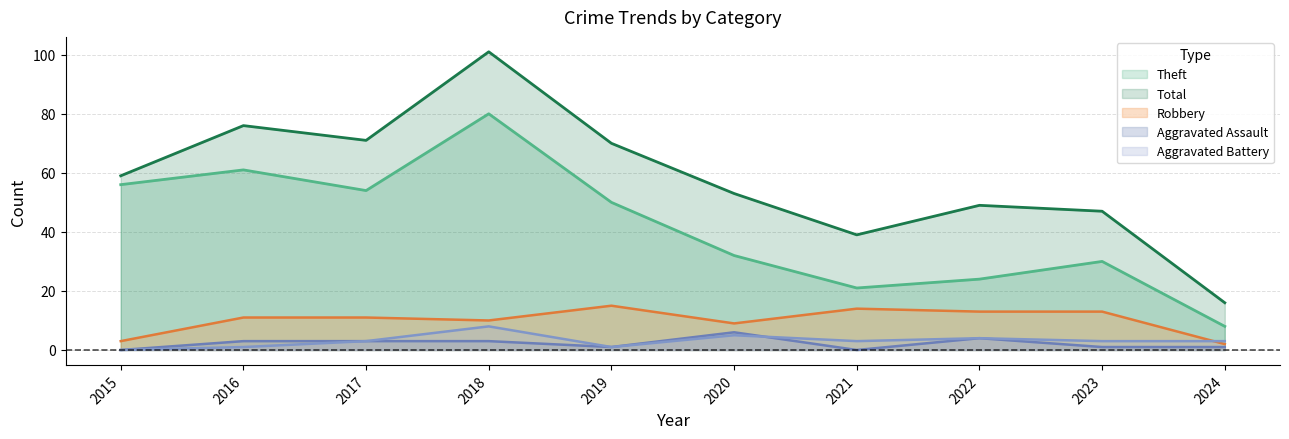

What is the difference between the Aggravated Assault values at 2017 and 2015?

3